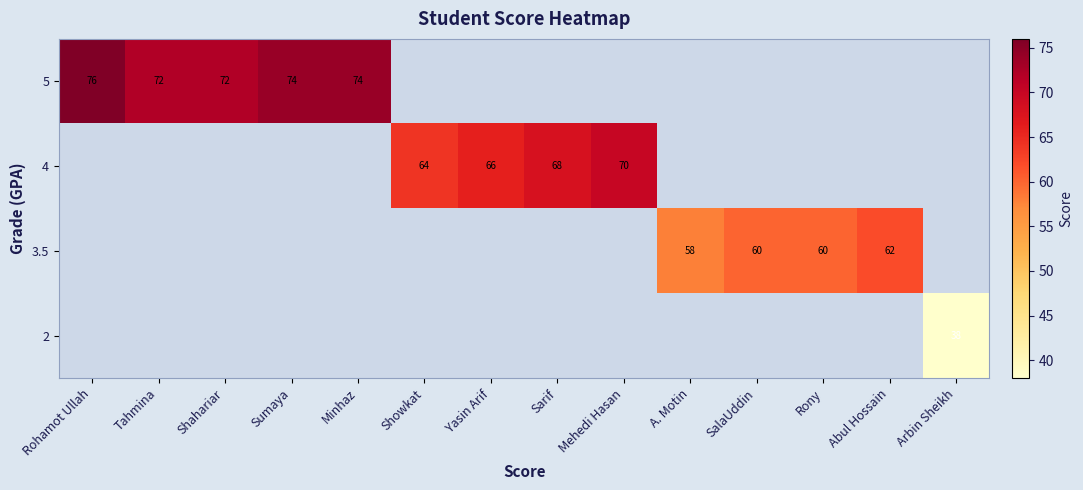

True or false: 3.5 has a value of 60 at Rony.

True